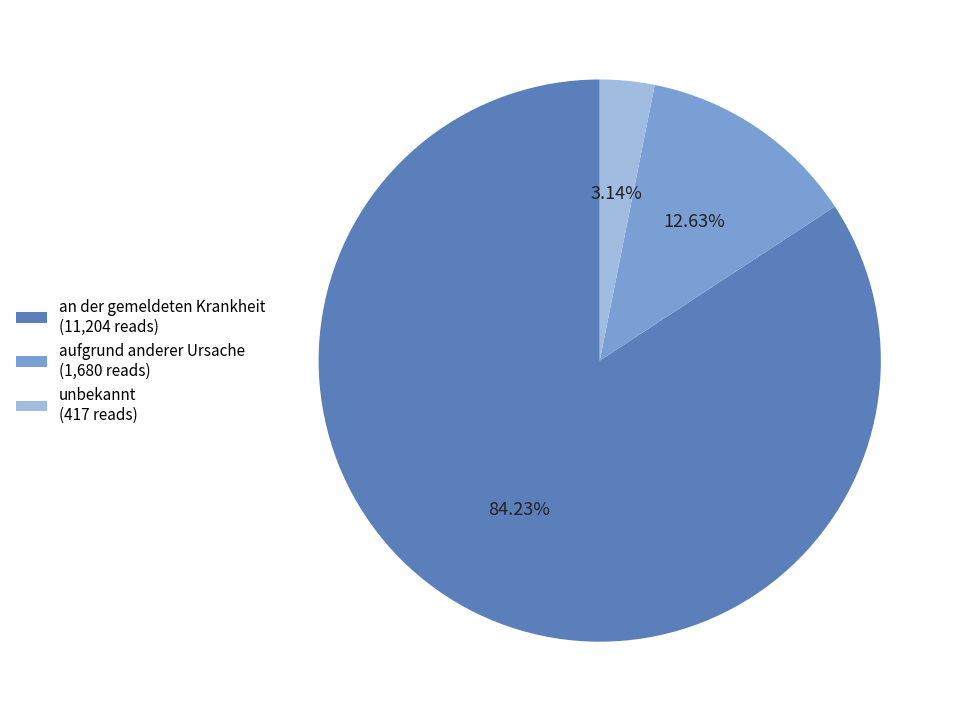

Which slice is the largest?

an der gemeldeten Krankheit